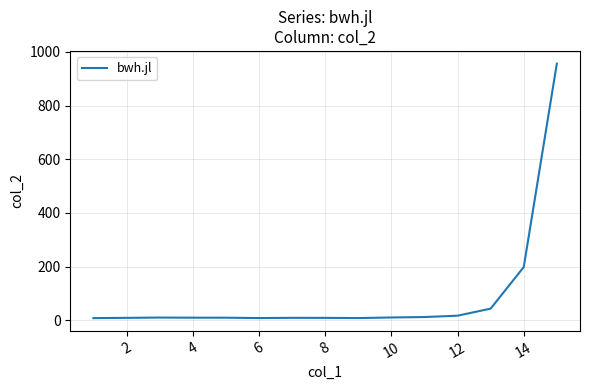

Is this an area chart (filled region under the line)?

No